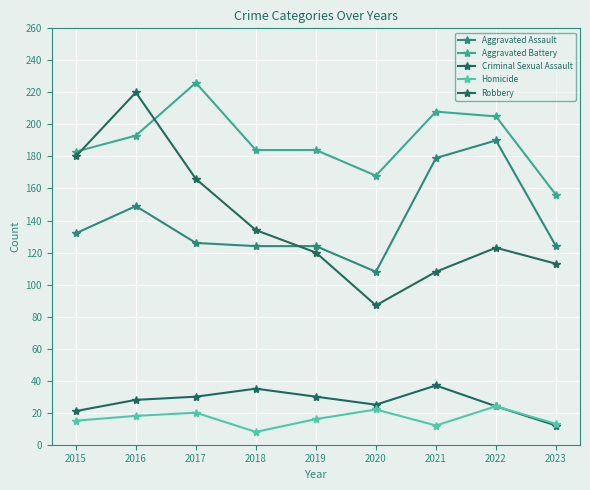

True or false: Aggravated Assault has a value of 149 at 2016.

True